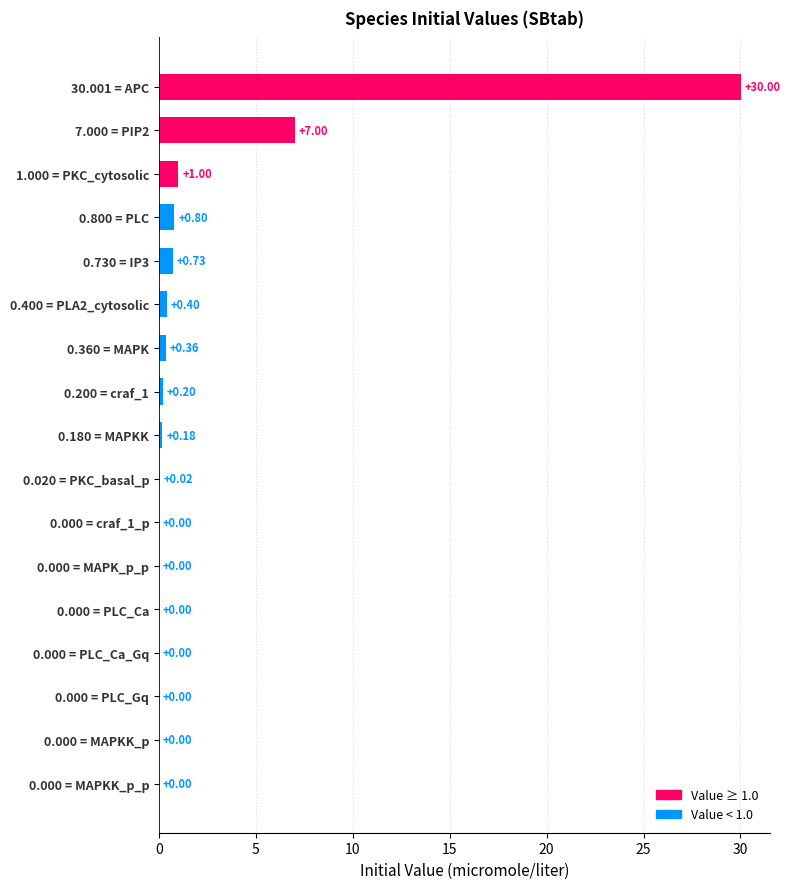

What is the sum of all values?

40.7